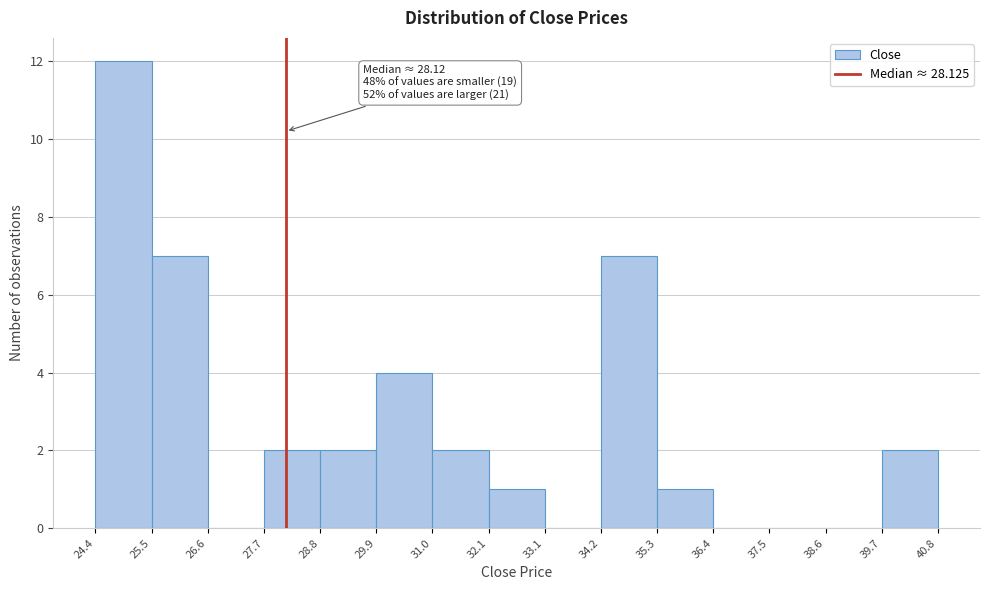

Over which range of the x-axis is the bar tallest?

24.4 to 25.5